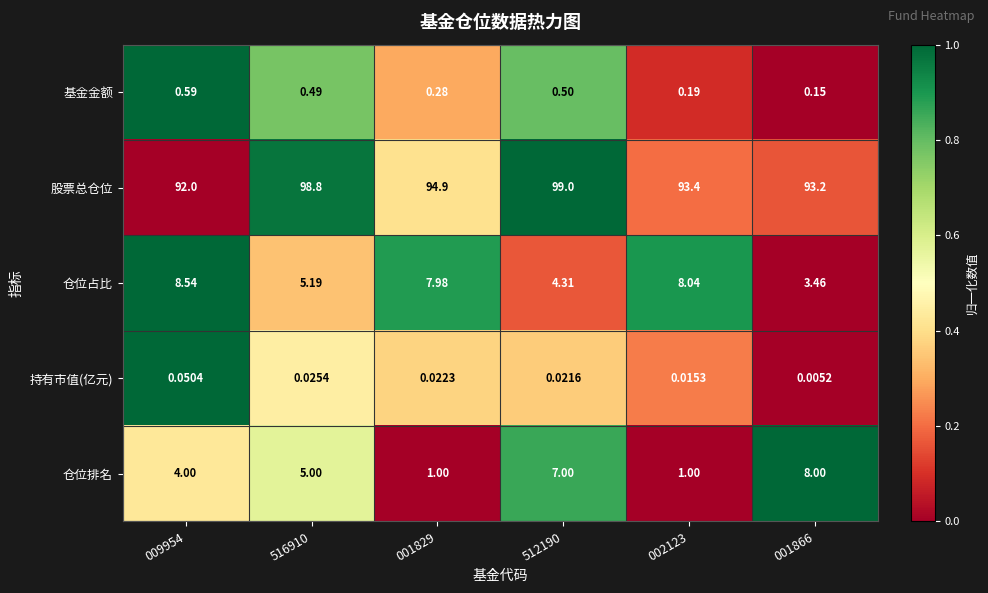

What is the maximum value shown in the chart?

99.0